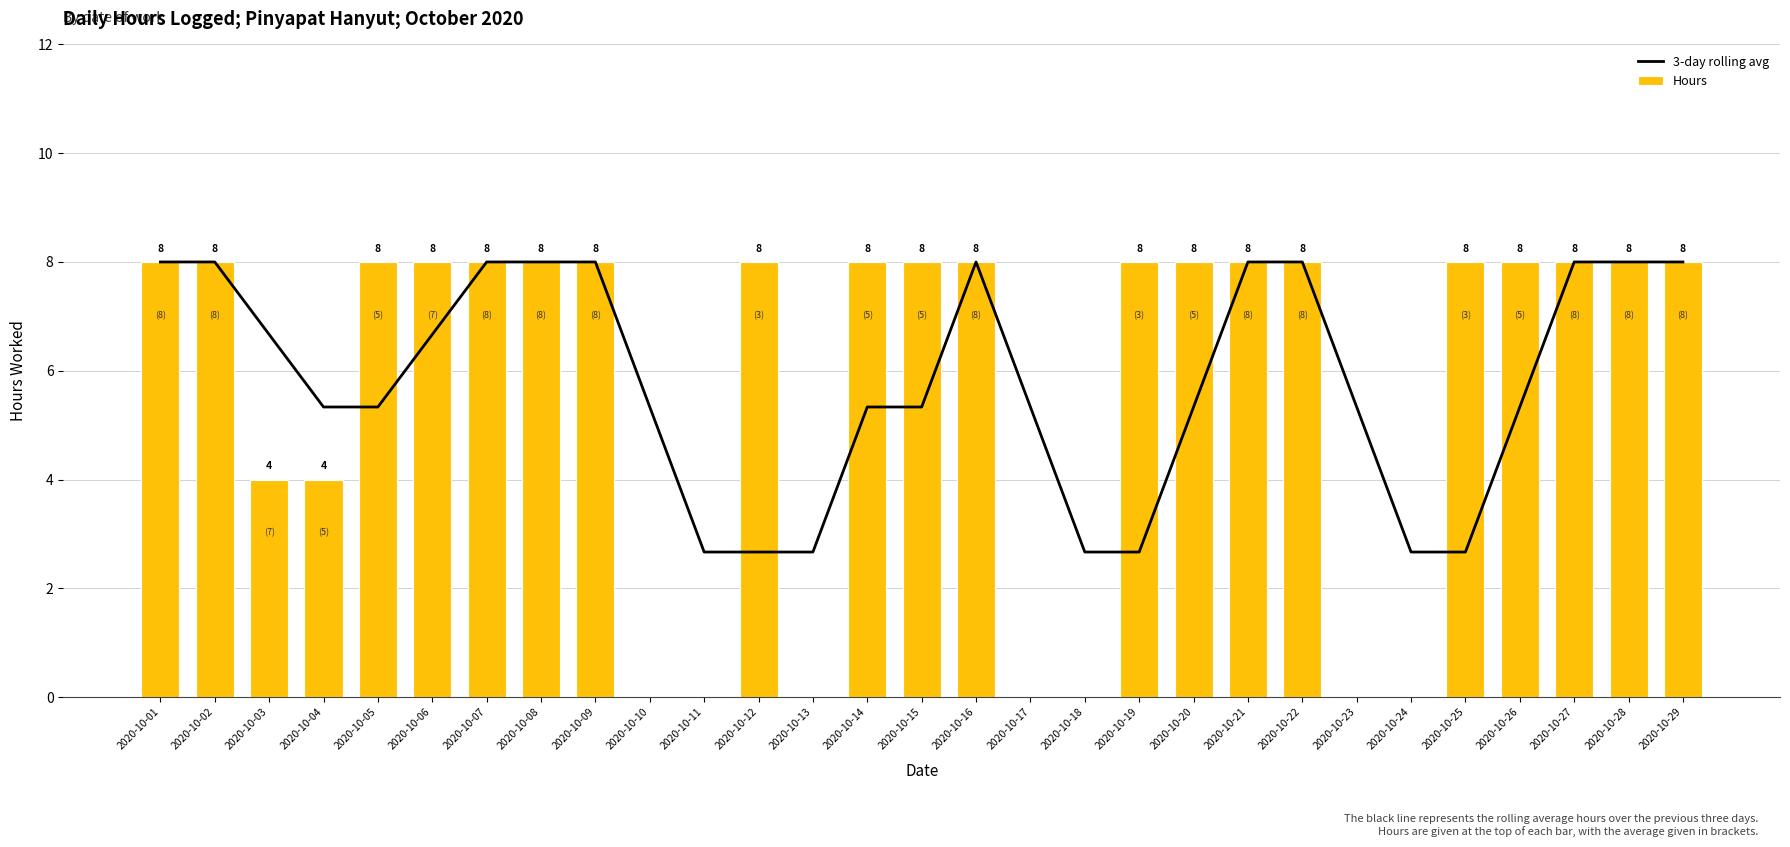

Which series has the largest total across all categories?

3-day rolling avg